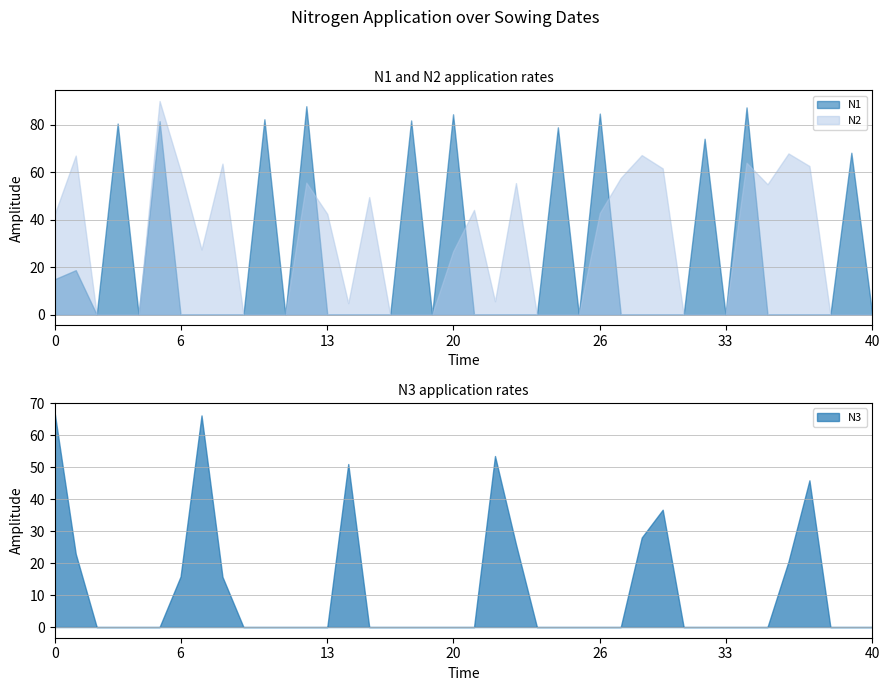

At how many categories does at least one series exceed 26?

28